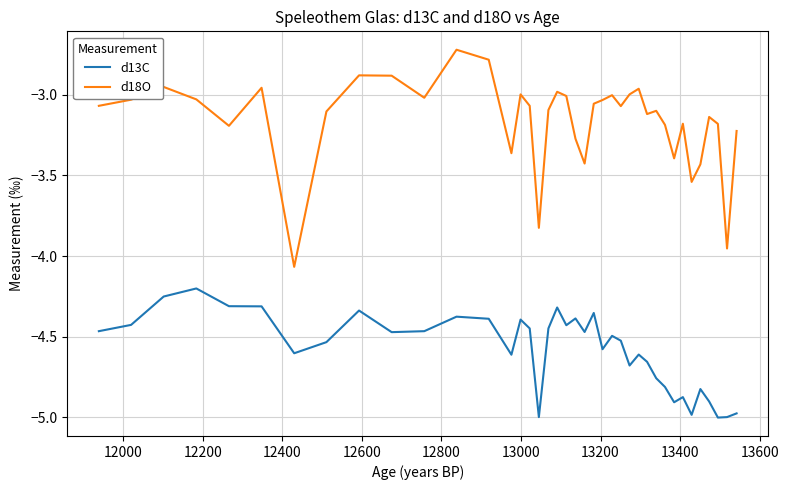

What is the difference between the maximum and minimum values in the d13C series?

0.8